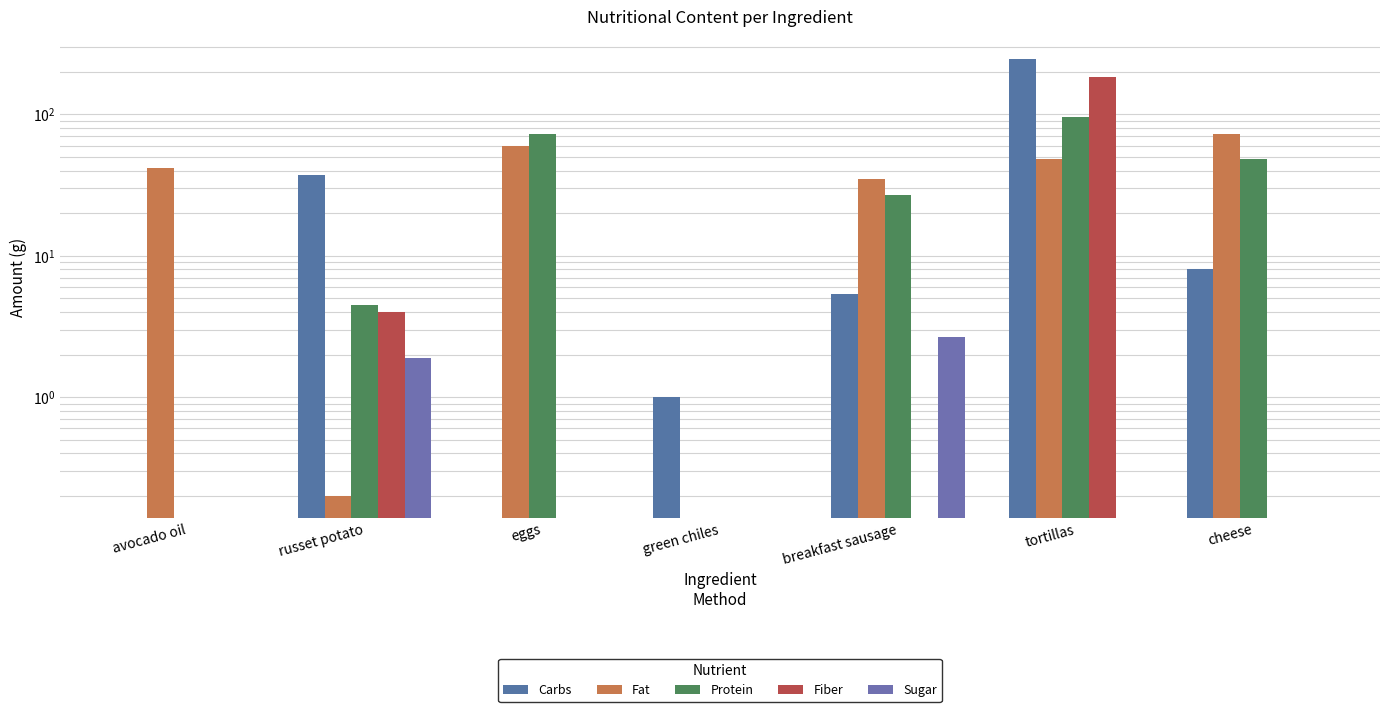

Reading left to right, what are all the values shown in this chart?

Carbs: avocado oil=0.0	russet potato=37.0	eggs=0.0	green chiles=1.0	breakfast sausage=5.3	tortillas=248.0	cheese=8.0
Fat: avocado oil=42.0	russet potato=0.2	eggs=60.0	green chiles=0.0	breakfast sausage=34.7	tortillas=48.0	cheese=72.0
Protein: avocado oil=0.0	russet potato=4.5	eggs=72.0	green chiles=0.0	breakfast sausage=26.7	tortillas=96.0	cheese=48.0
Fiber: avocado oil=0.0	russet potato=4.0	eggs=0.0	green chiles=0.0	breakfast sausage=0.0	tortillas=184.0	cheese=0.0
Sugar: avocado oil=0.0	russet potato=1.9	eggs=0.0	green chiles=0.0	breakfast sausage=2.7	tortillas=0.0	cheese=0.0